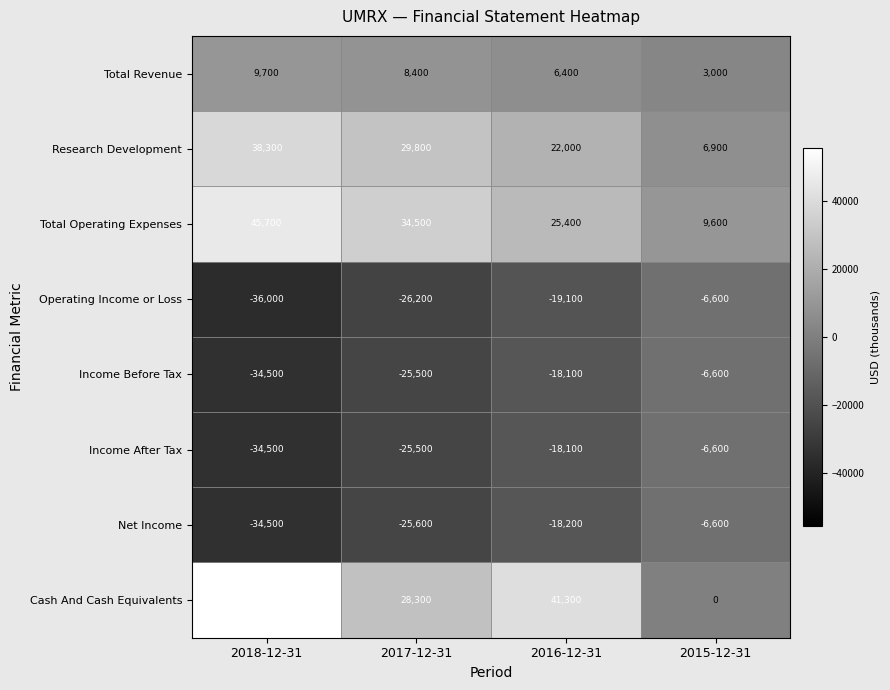

Which category has the lowest value across all series?

2018-12-31